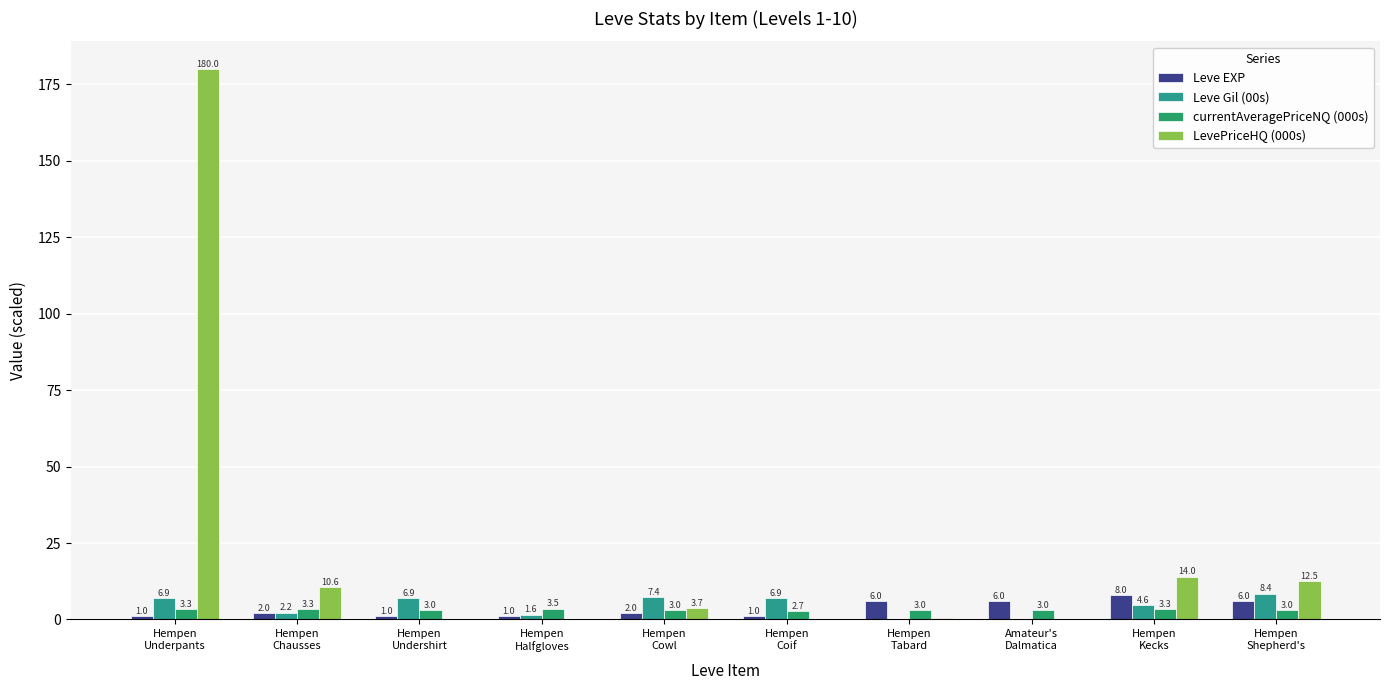

Which series has the largest range (max minus min)?

LevePriceHQ (000s)